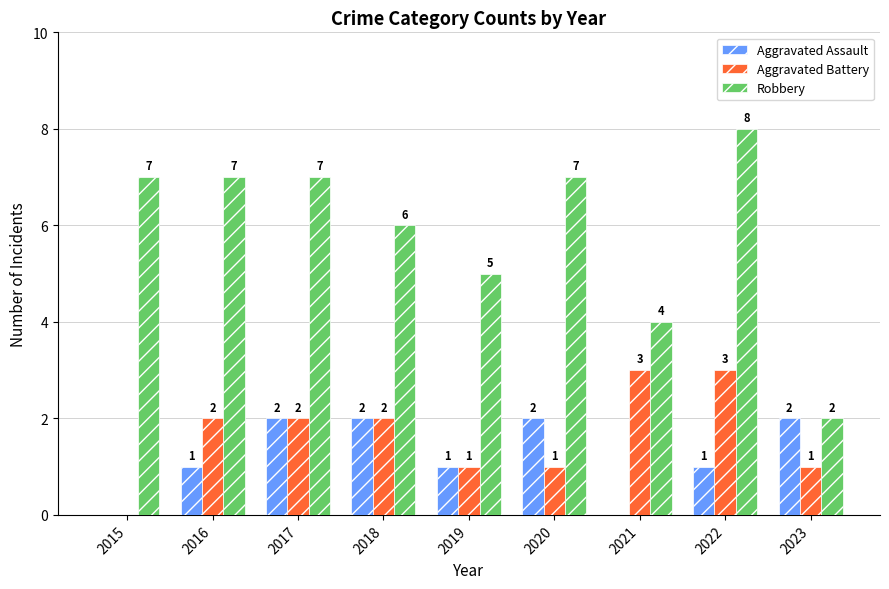

How many Robbery values are between 5 and 7?

6